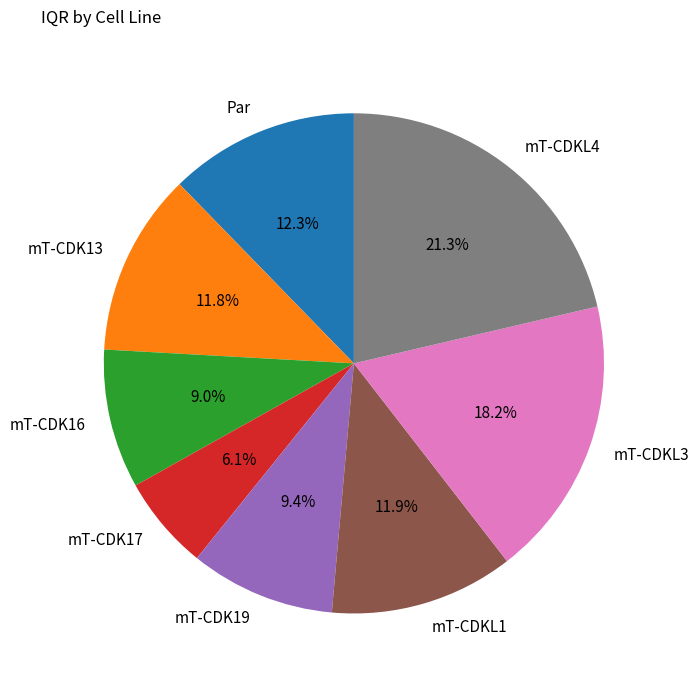

True or false: Par accounts for 19% of the total.

False